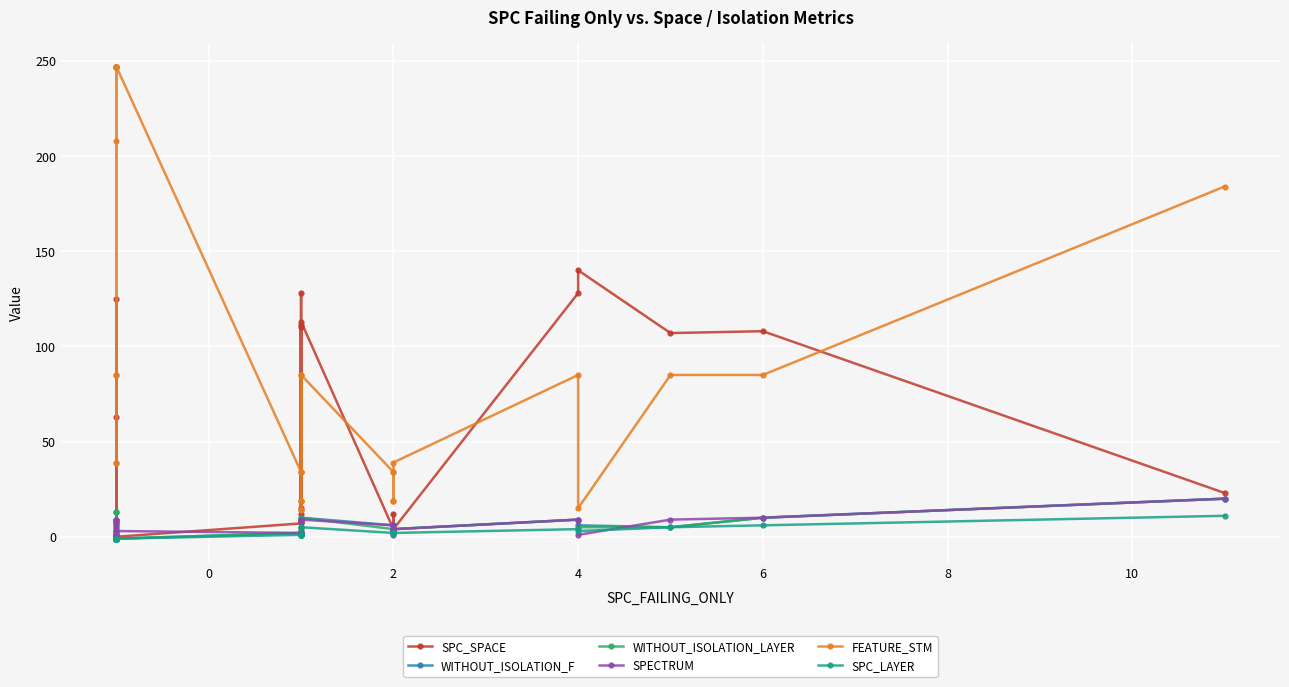

What is the total value across all series at 2?

41